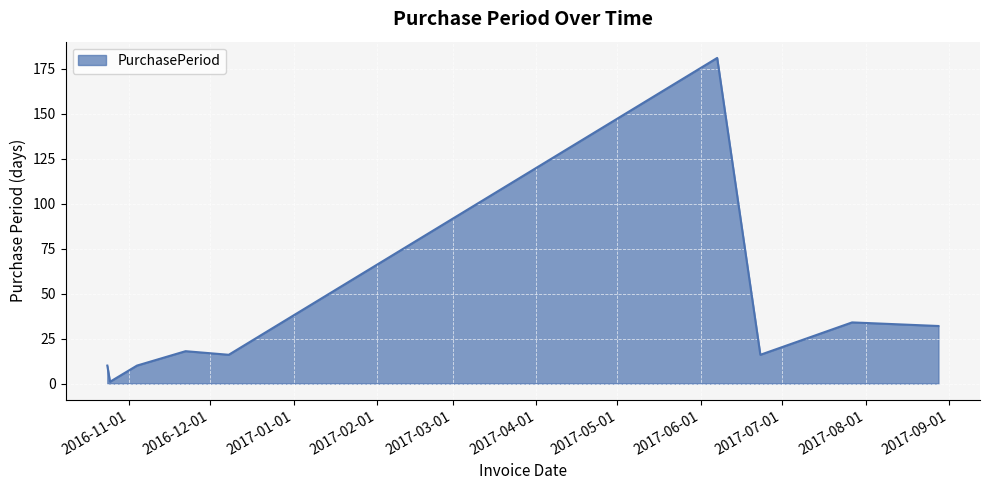

Reading left to right, transcribe all the data shown in this chart.

10	1	10	18	16	181	16	34	32